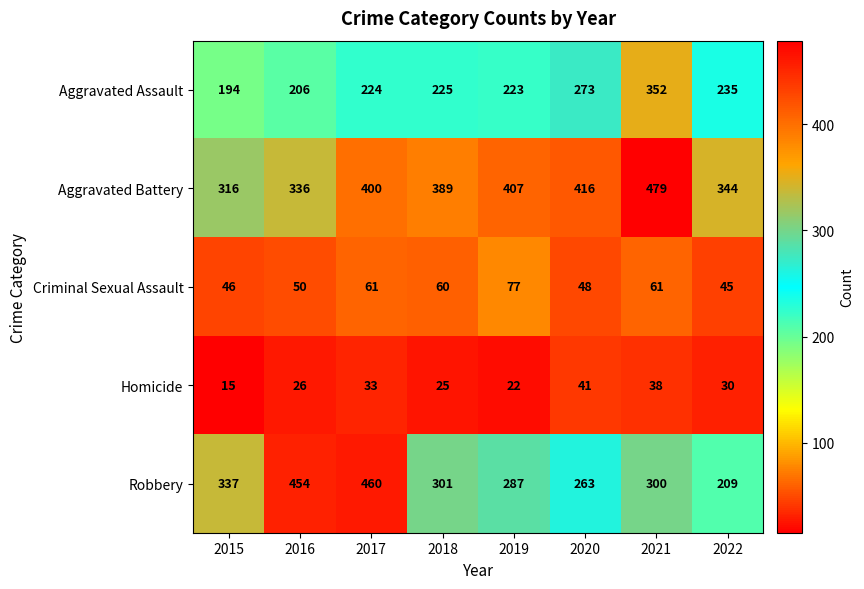

How many values in the Aggravated Battery series are below 400?

4